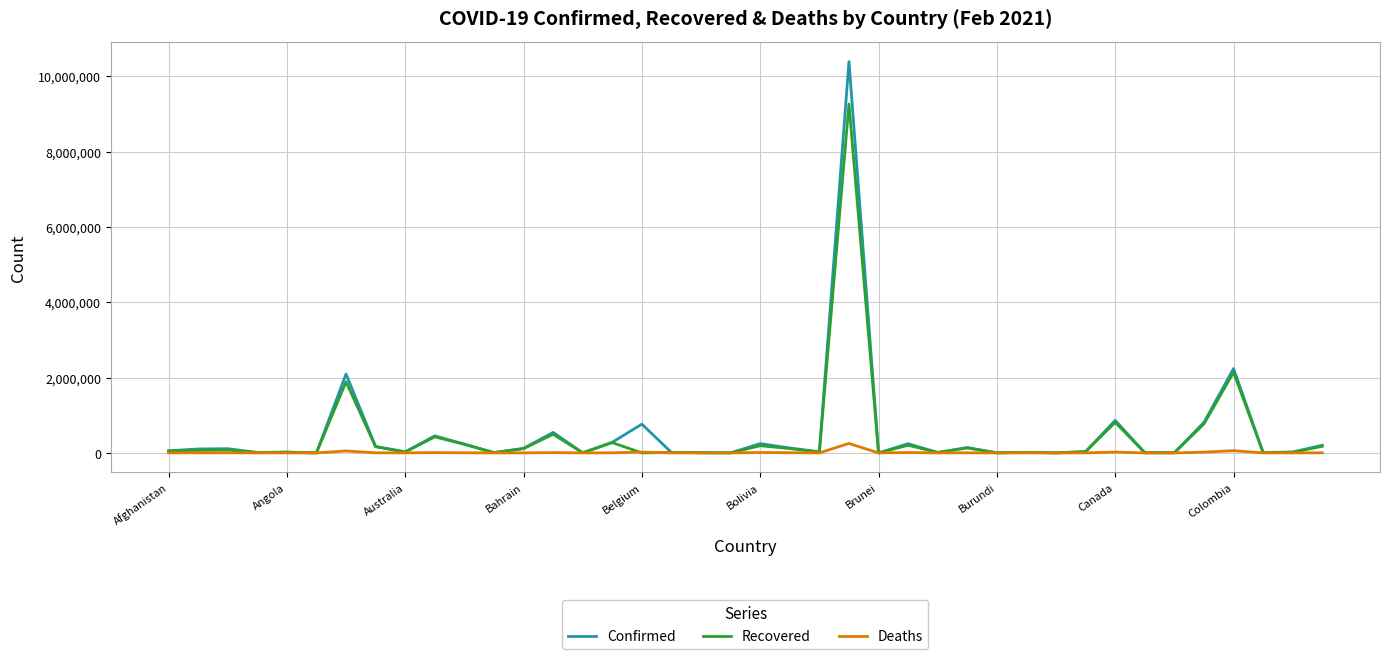

Rank the series by their maximum value, from lowest to highest.

Deaths, Recovered, Confirmed